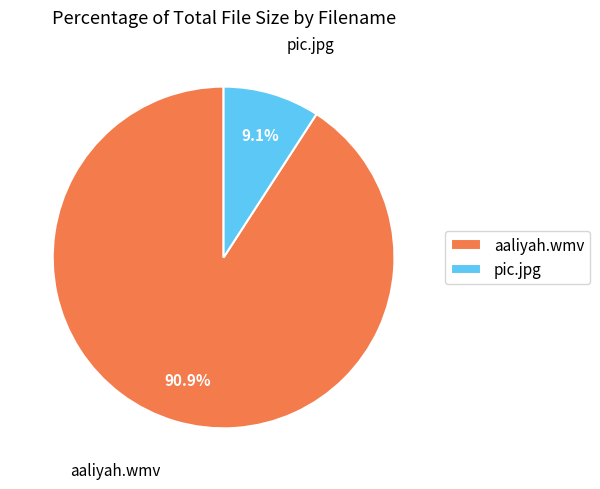

Rank the categories by value from lowest to highest.

pic.jpg, aaliyah.wmv